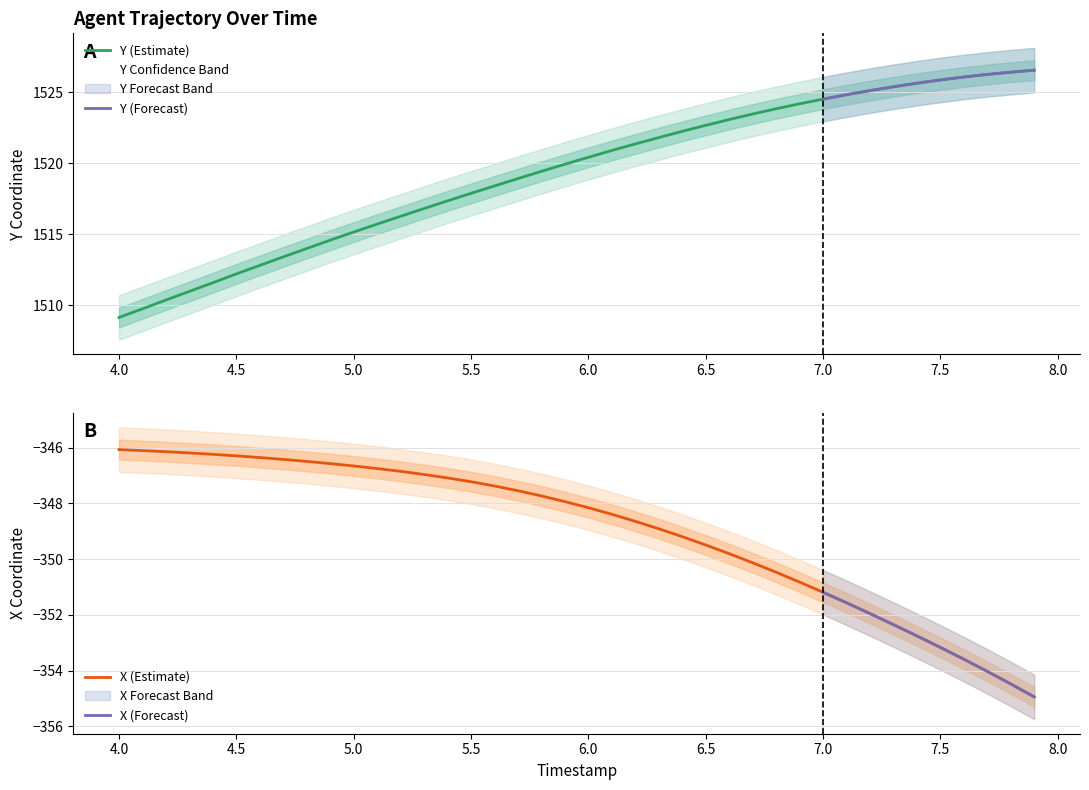

Reading left to right, list all the values displayed in this chart.

Y: 4.0=1509.1	4.1=1509.7	4.2=1510.4	4.3=1511.0	4.4=1511.6	4.5=1512.2	4.6=1512.8	4.7=1513.4	4.8=1514.0	4.9=1514.6	5.0=1515.2	5.1=1515.7	5.2=1516.3	5.3=1516.8	5.4=1517.3	5.5=1517.9	5.6=1518.4	5.7=1518.9	5.8=1519.4	5.9=1519.9	6.0=1520.4	6.1=1520.9	6.2=1521.4	6.3=1521.8	6.4=1522.2	6.5=1522.7	6.6=1523.1	6.7=1523.5	6.8=1523.8	6.9=1524.2	7.0=1524.5	7.1=1524.8	7.2=1525.1	7.3=1525.4	7.4=1525.6	7.5=1525.9	7.6=1526.1	7.7=1526.3	7.8=1526.4	7.9=1526.6
X: 4.0=-346.1	4.1=-346.1	4.2=-346.1	4.3=-346.2	4.4=-346.2	4.5=-346.3	4.6=-346.4	4.7=-346.4	4.8=-346.5	4.9=-346.6	5.0=-346.7	5.1=-346.7	5.2=-346.8	5.3=-347.0	5.4=-347.1	5.5=-347.2	5.6=-347.4	5.7=-347.5	5.8=-347.7	5.9=-347.9	6.0=-348.2	6.1=-348.4	6.2=-348.6	6.3=-348.9	6.4=-349.2	6.5=-349.5	6.6=-349.8	6.7=-350.1	6.8=-350.5	6.9=-350.8	7.0=-351.2	7.1=-351.6	7.2=-352.0	7.3=-352.3	7.4=-352.8	7.5=-353.2	7.6=-353.6	7.7=-354.0	7.8=-354.5	7.9=-354.9